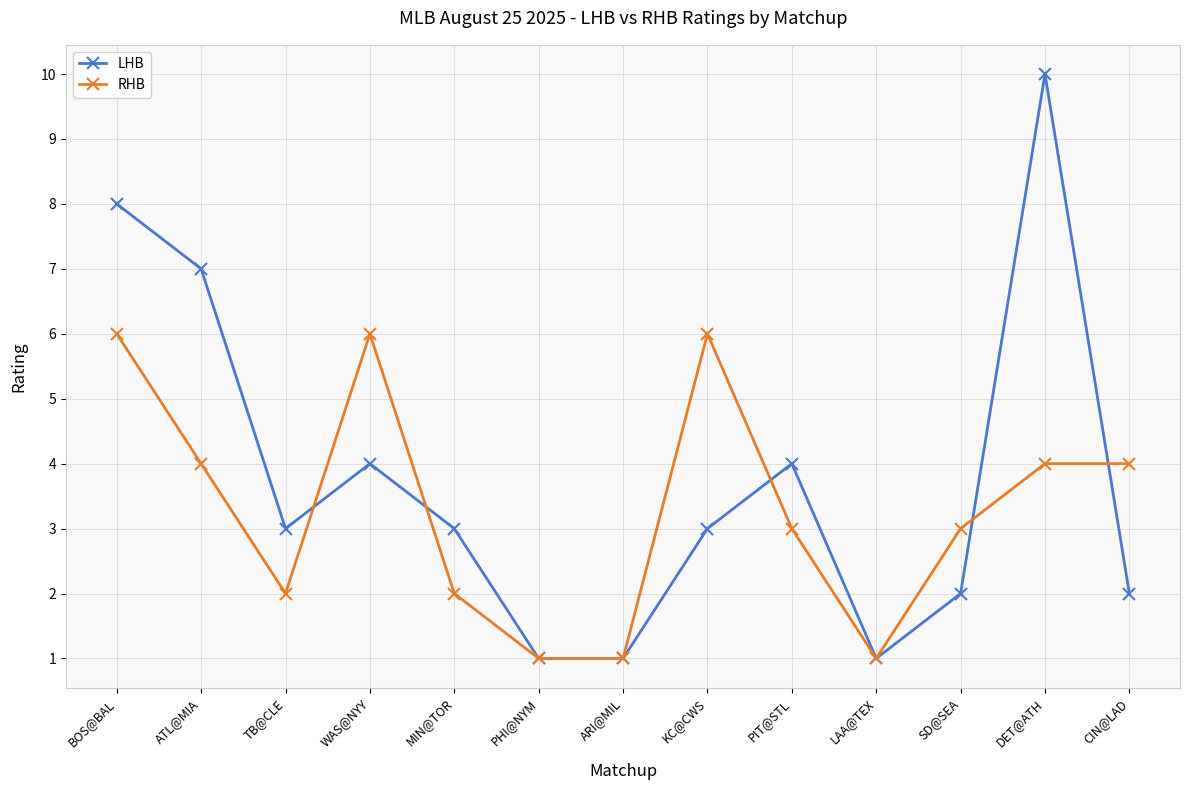

Which category has the highest value across all series?

DET@ATH